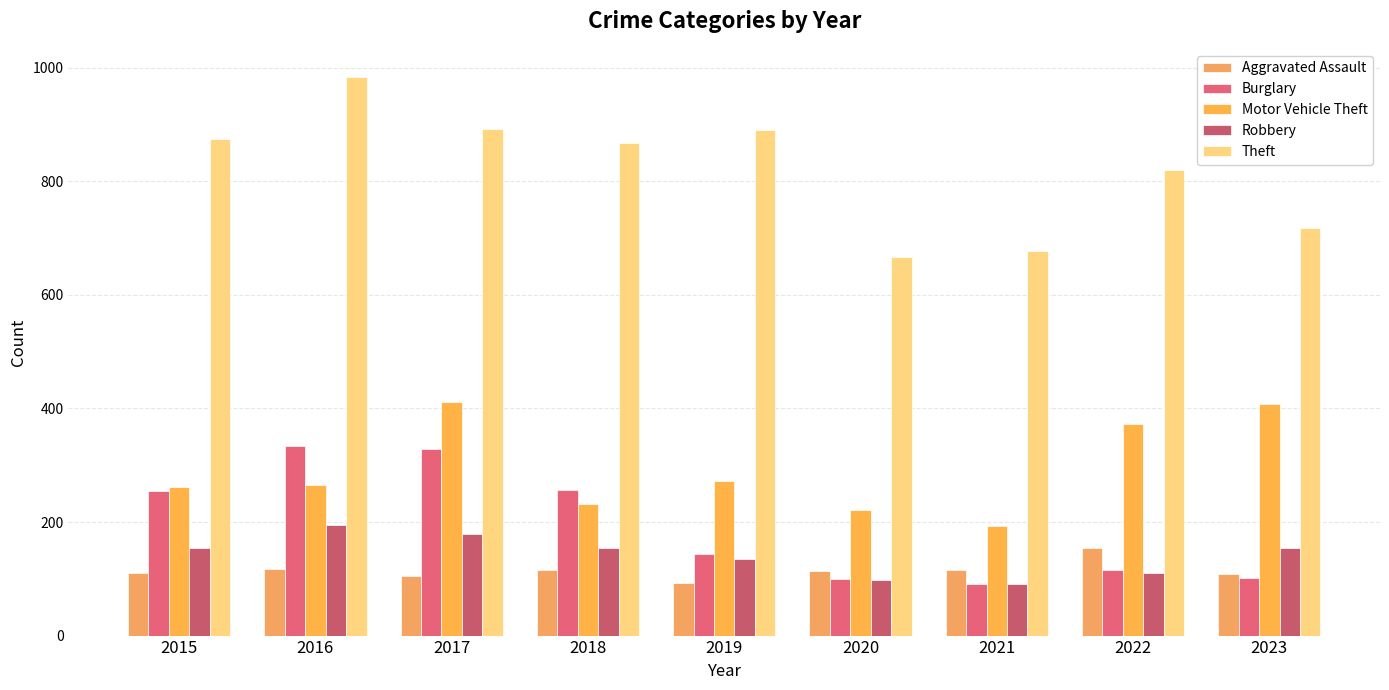

What is the sum of all Robbery values?

1269